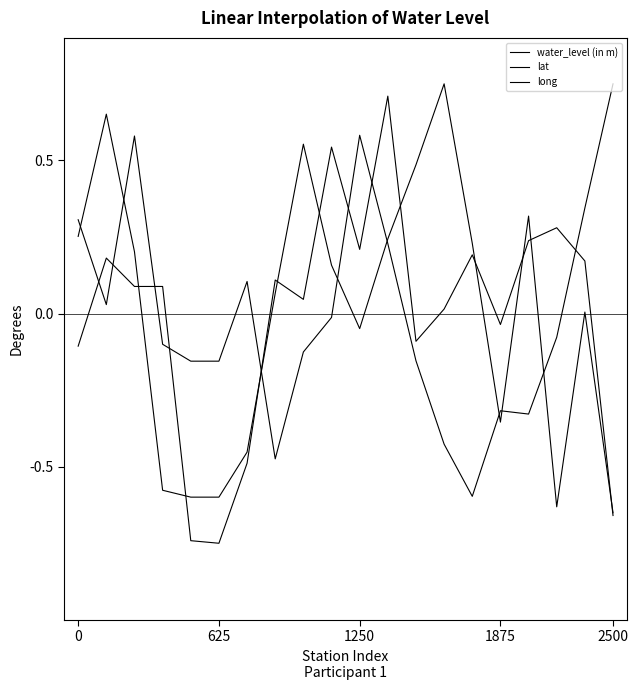

How many times do water_level (in m) and long cross each other?

8